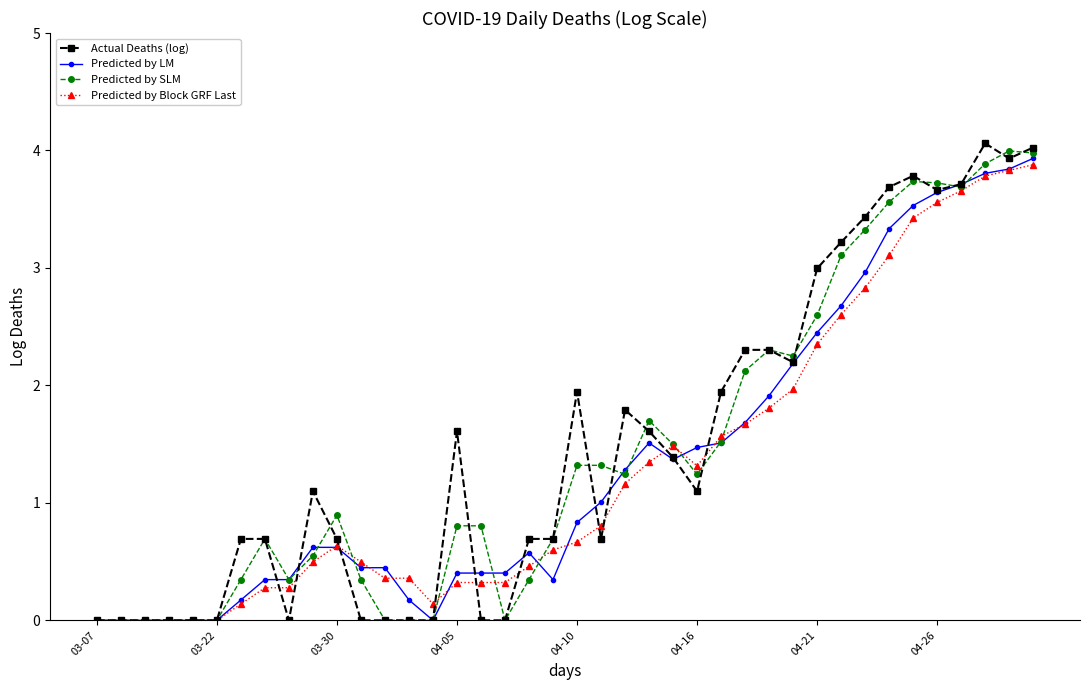

True or false: Predicted by Block GRF Last and Actual Deaths (log) cross at least once.

True